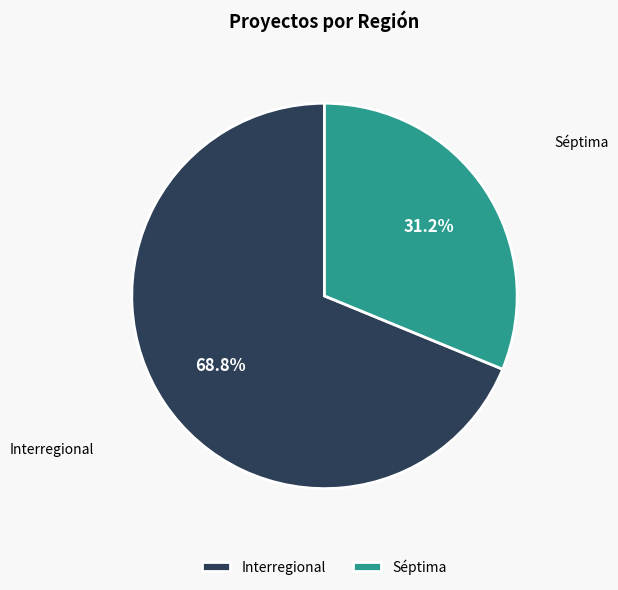

The Interregional slice represents 69% of the pie. True or false?

True